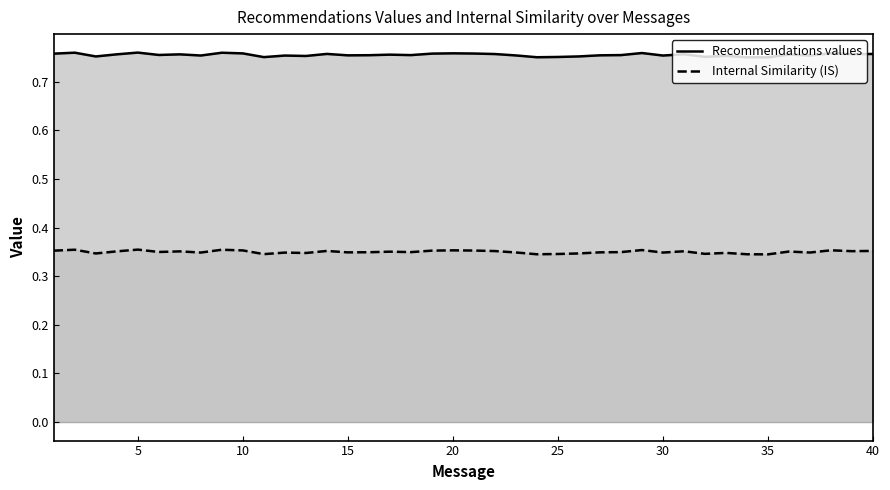

The Recommendations values series shows 0.2 at 40. True or false?

False